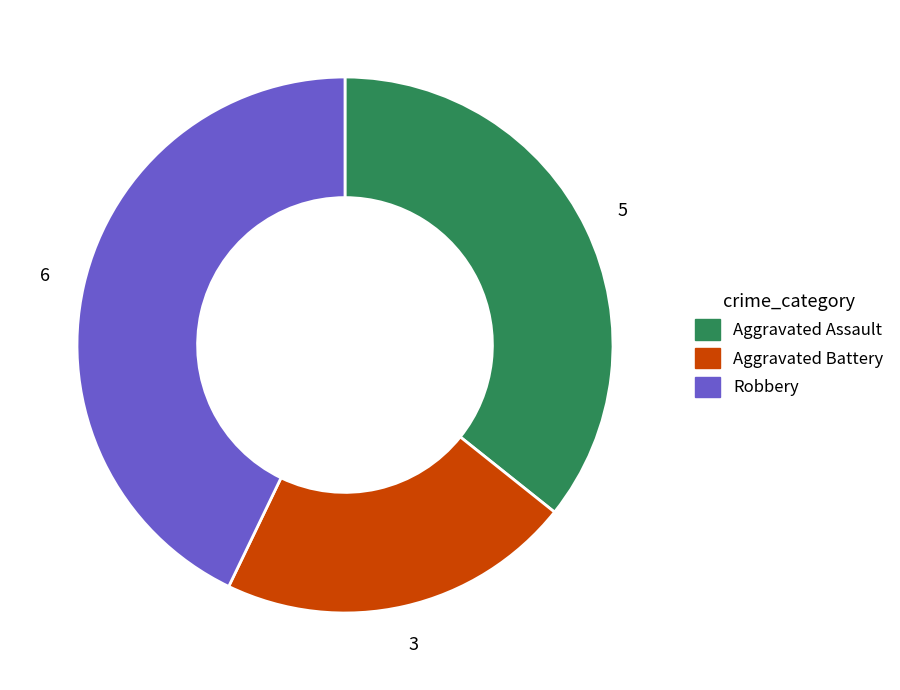

Count the number of slices in the pie.

3